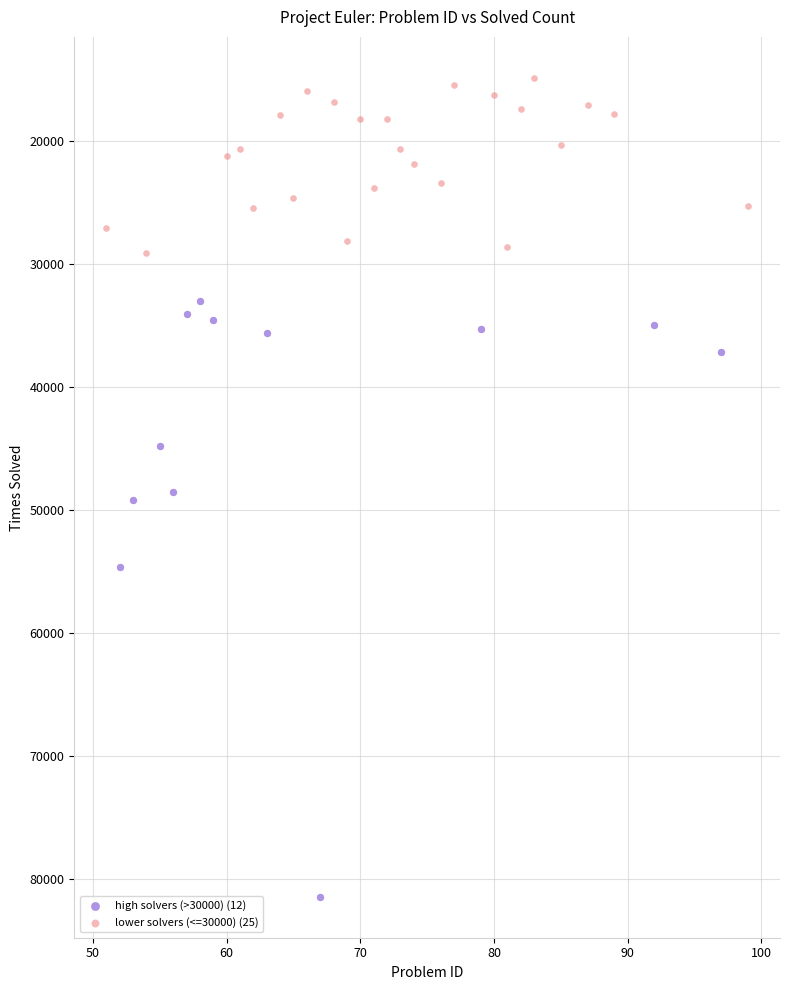

Which series has the largest Y range (max minus min)?

high solvers (>30000) (12)